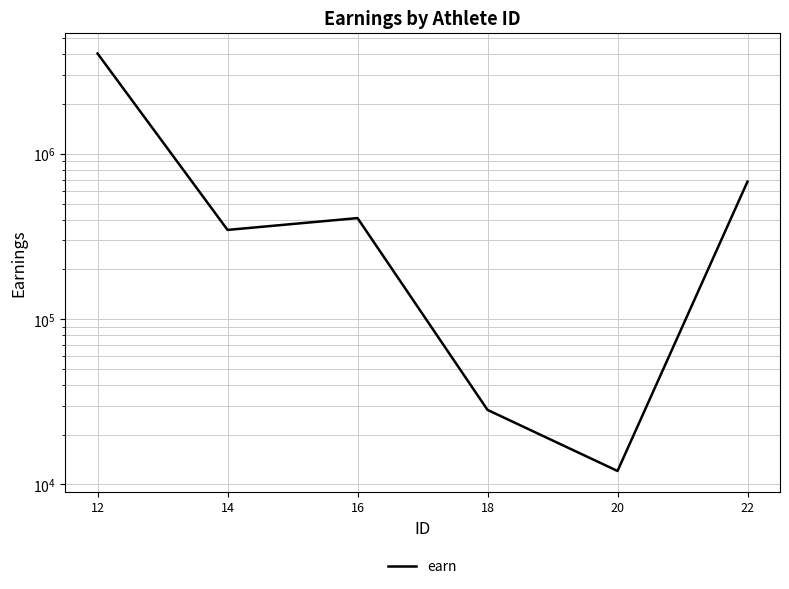

Between 22 and 18, which is larger?

22